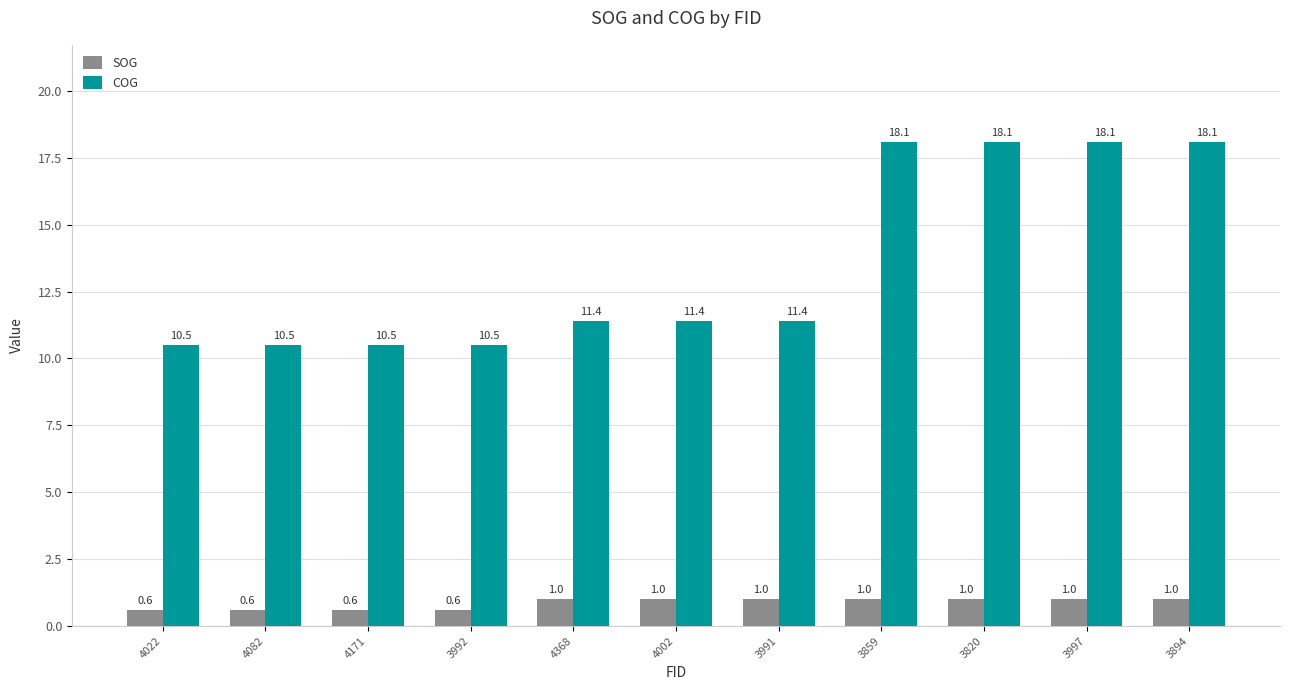

How many groups of bars are there?

11